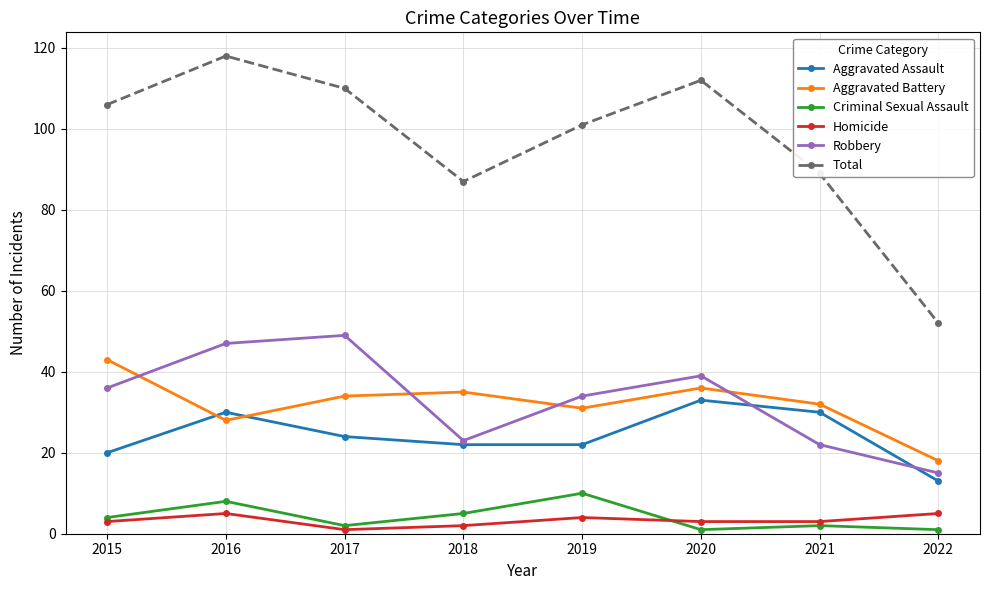

Is it true that Total equals 16 at 2022?

False